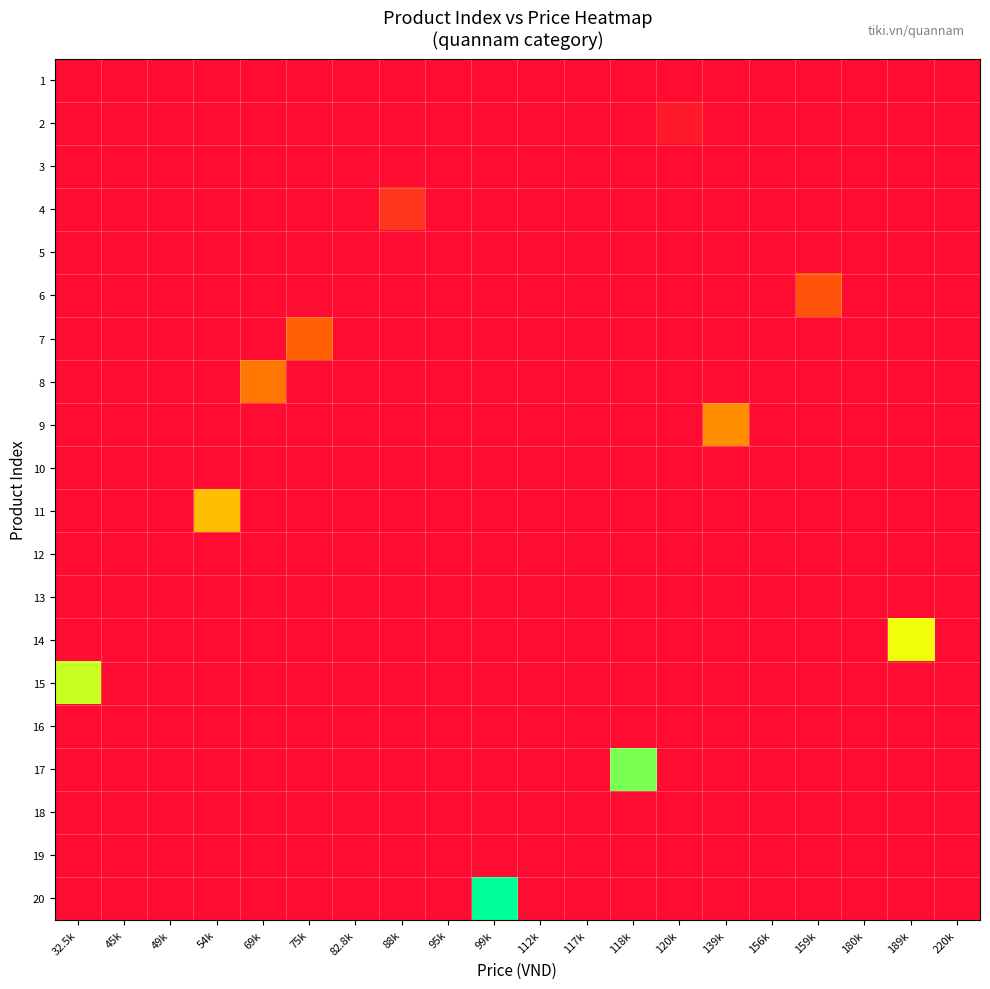

The 6 series shows 0 at 117k. True or false?

True